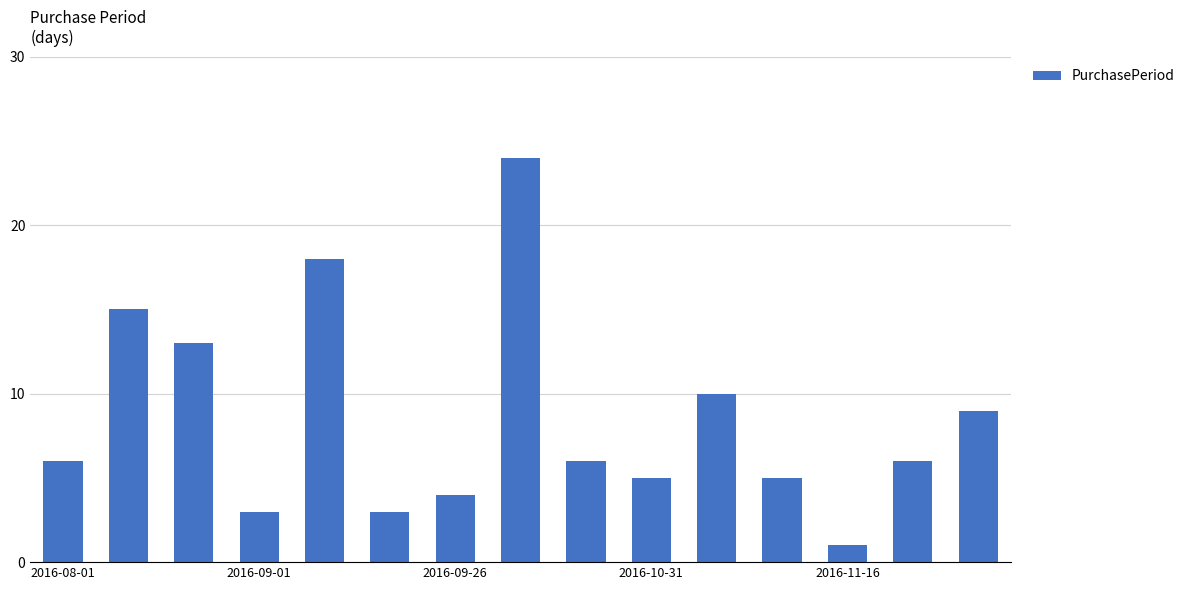

How many categories are shown in the chart?

15